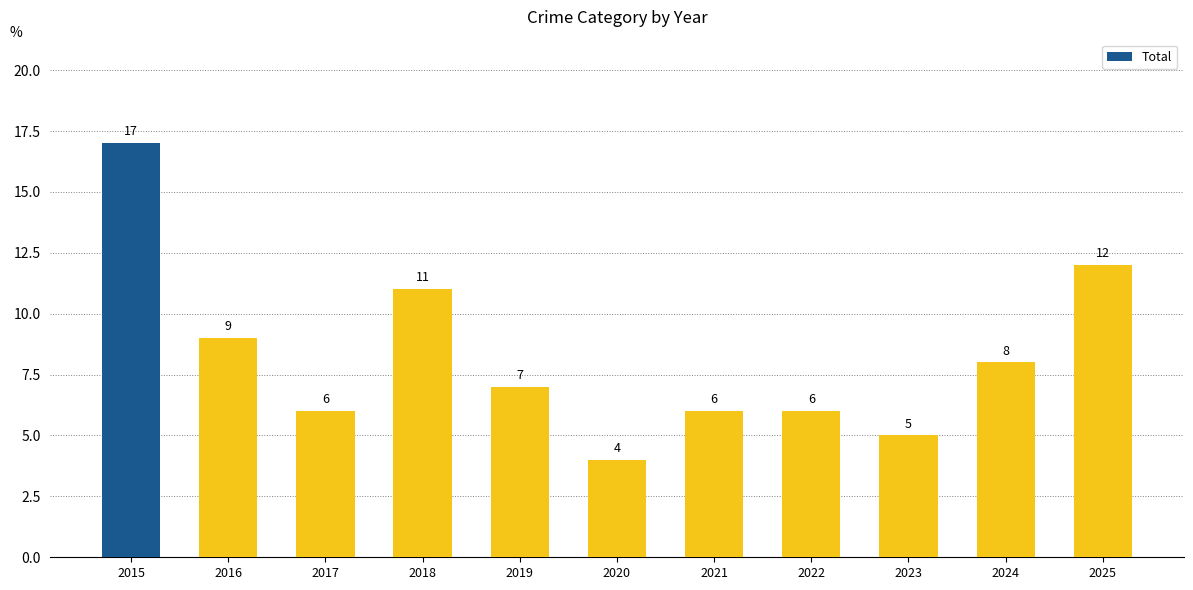

Is it true that the value at 2025 is 5?

False